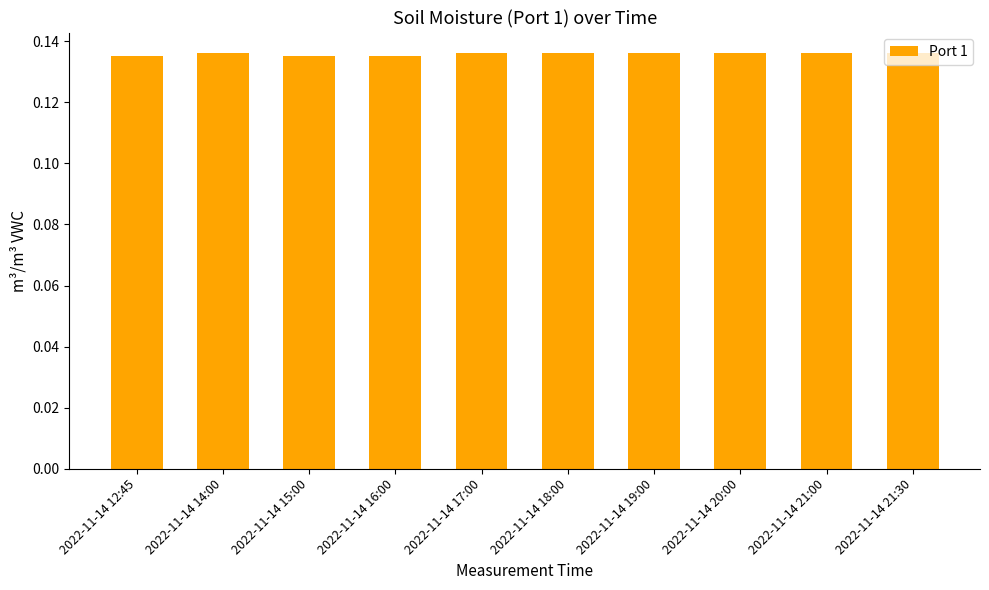

How many values are between 0 and 1?

10